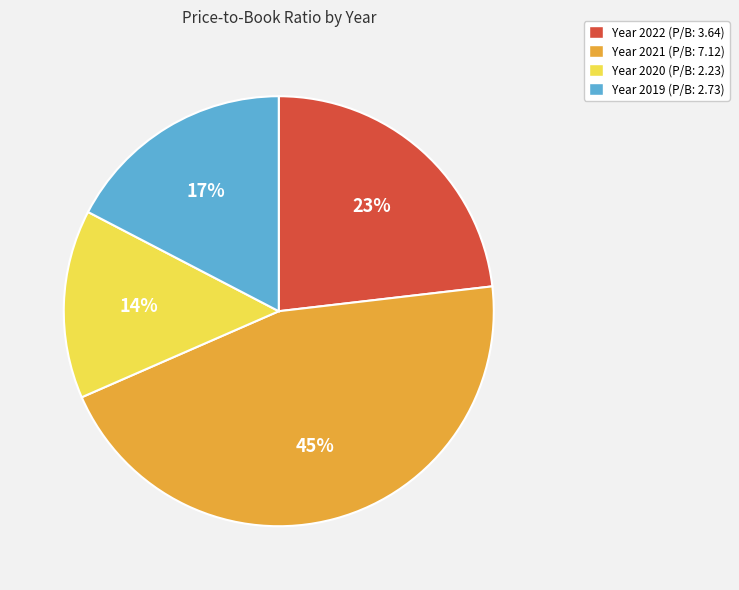

To the nearest percent, what is the difference between the largest and smallest slice percentages?

31%